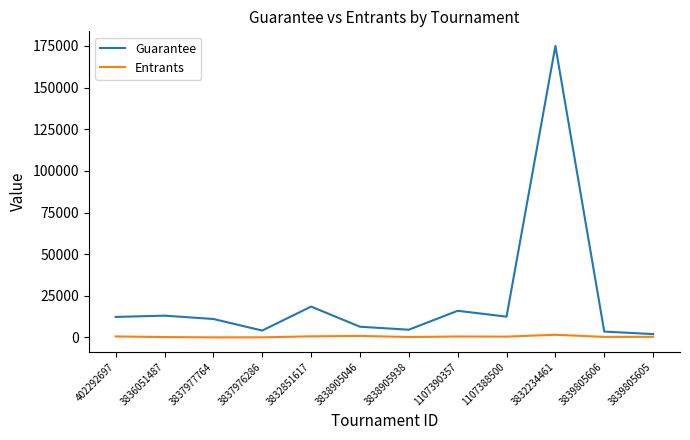

What is the lowest value of the Guarantee series?

2043